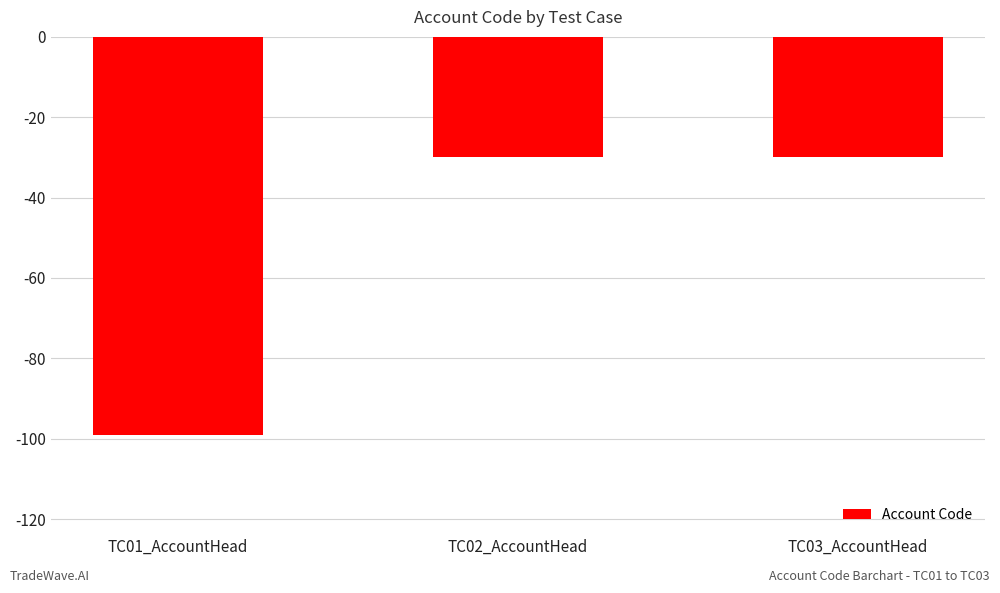

Count the values in the range -99 to -30.

3